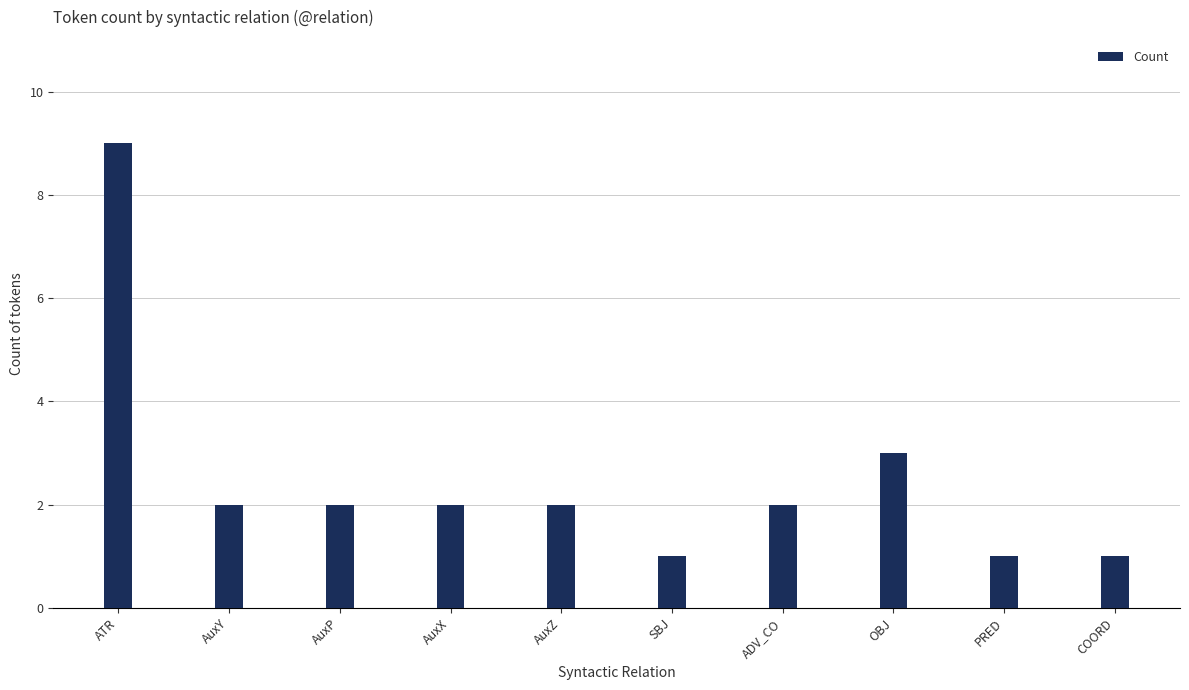

What is the greatest value displayed?

9